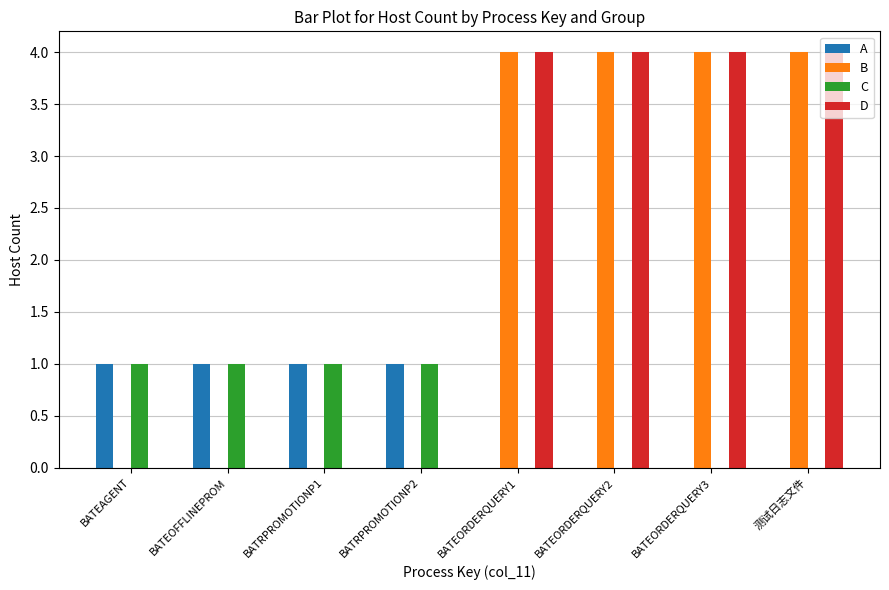

What are all the series names shown in the legend?

A, B, C, D